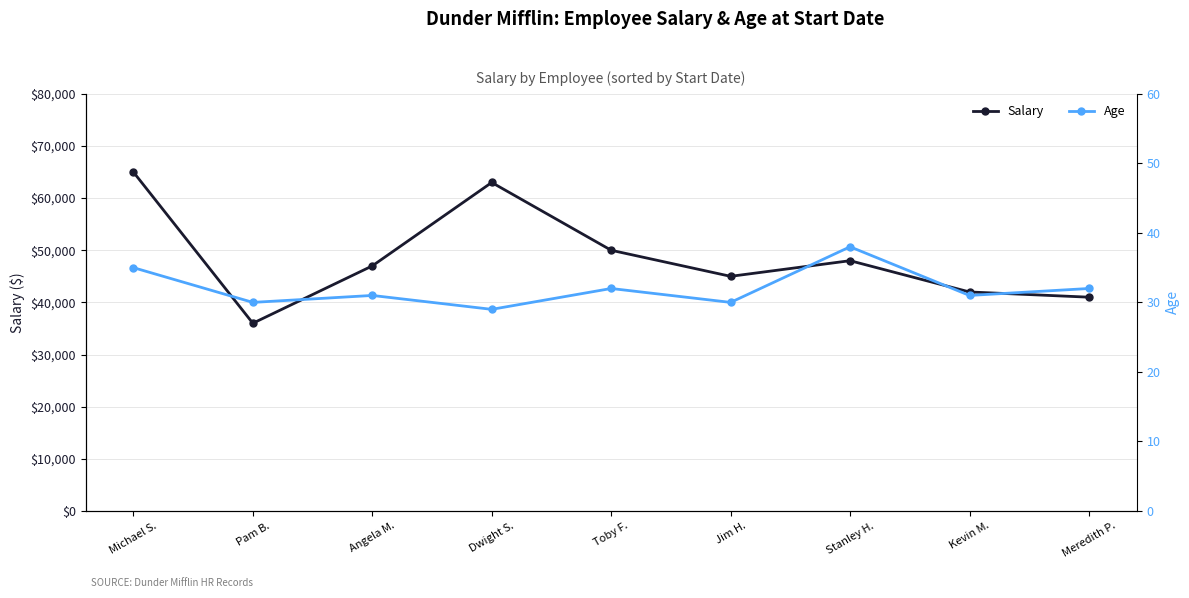

What is the approximate value of Age at Kevin M.?

31